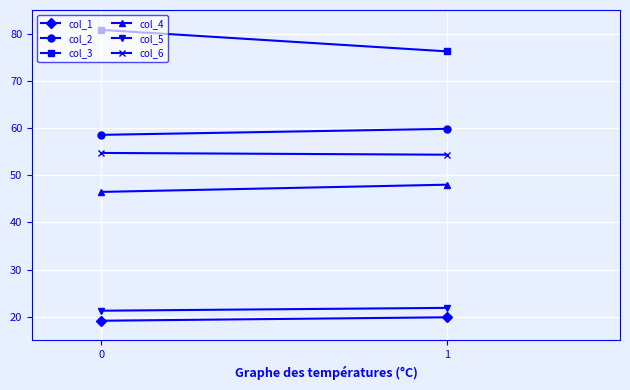

Which series changed the most between 0 and 1?

col_3